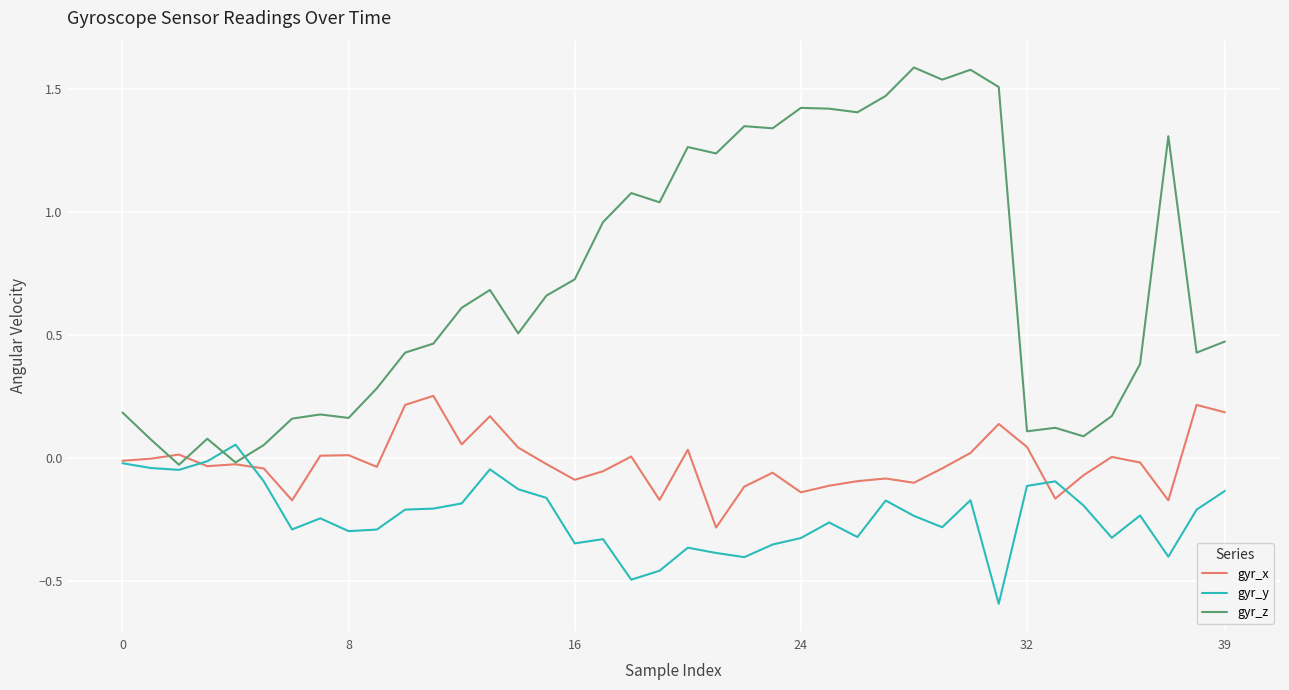

What is the greatest value displayed?

1.6